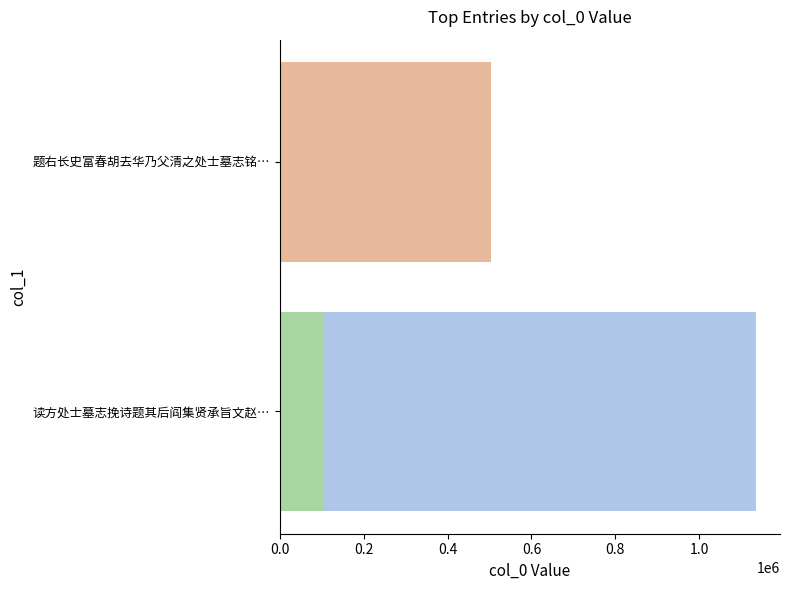

What value does the data have at 0.4, to the nearest 10?

106720